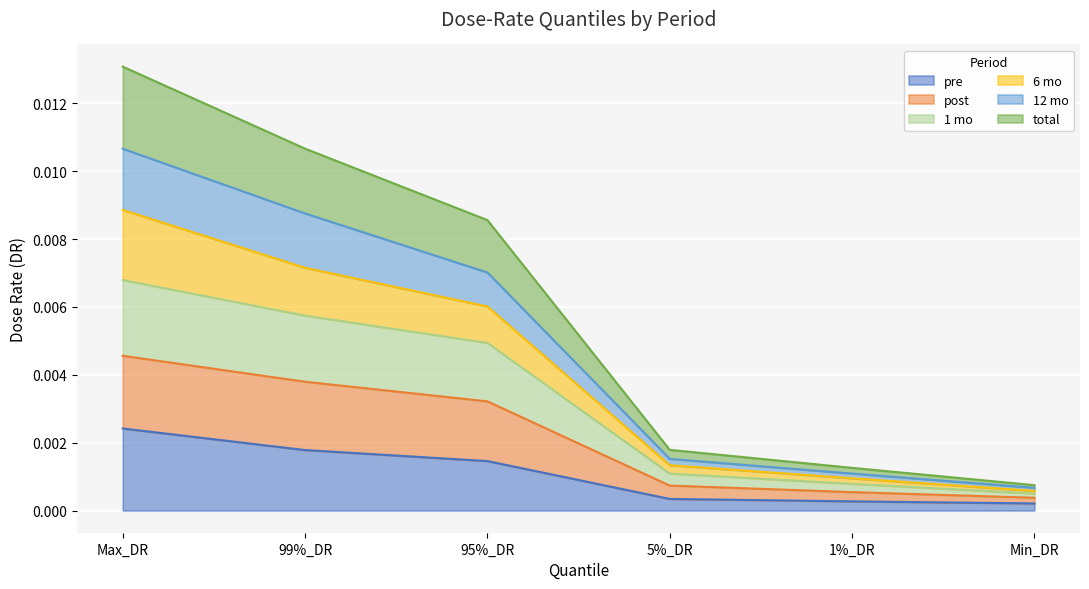

True or false: post and 1 mo intersect in this chart.

False